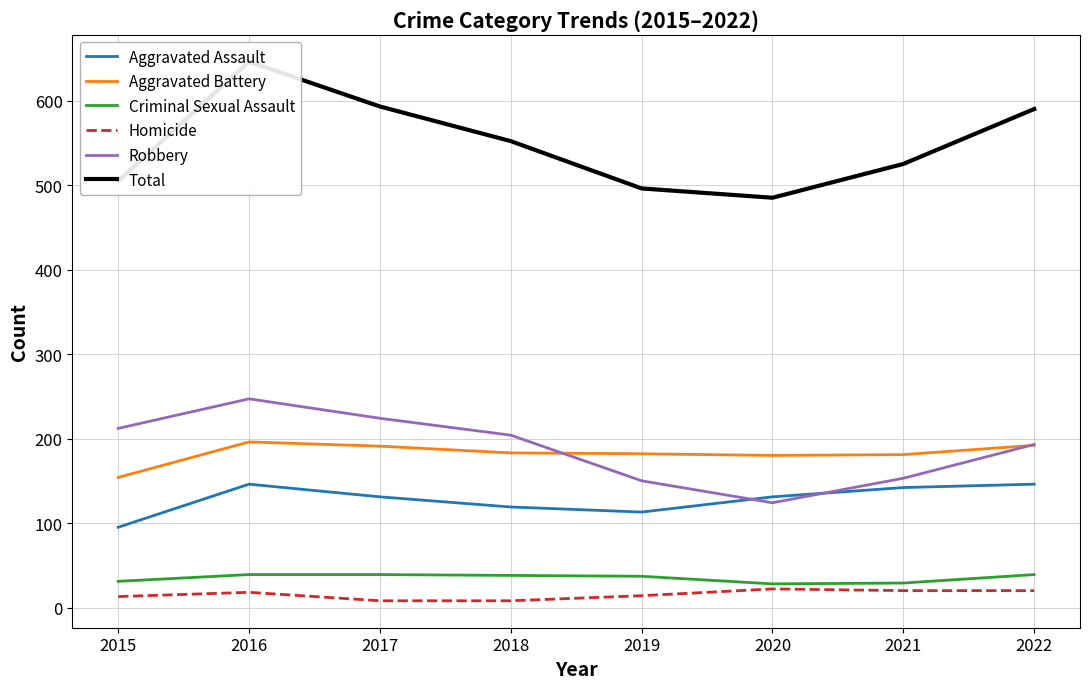

Which series has the widest spread of values?

Total